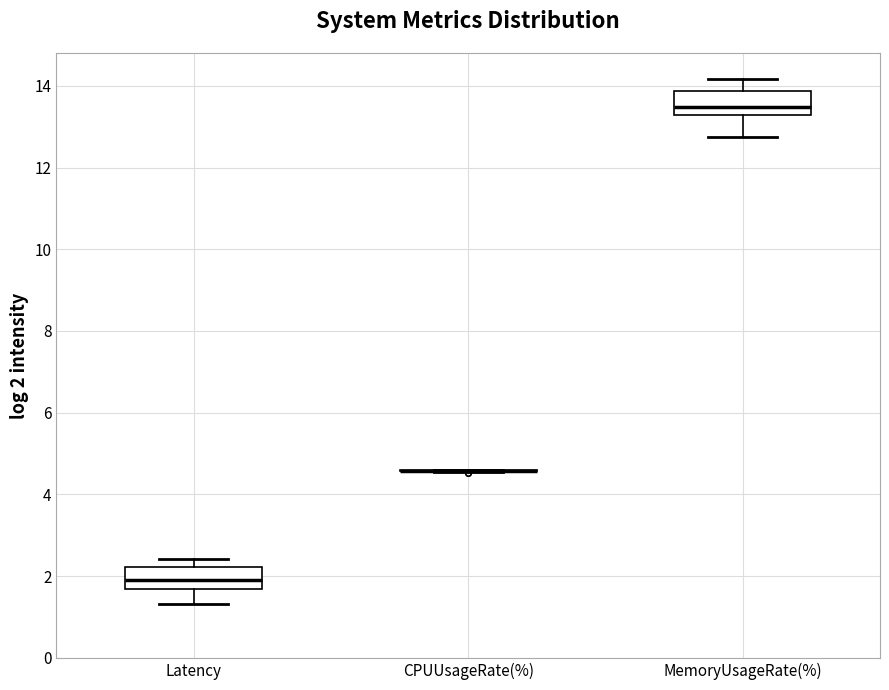

Reading left to right, transcribe this box plot: for each box, give where its median line is, the range the box spans, and where its two whiskers end, as read against the y-axis. The values are not printed on the chart, so give them approximately, as read against the axis.

Latency: median 2.0, box 1.6 to 2.2, whiskers 1.4 to 2.4
CPUUsageRate(%): box collapsed to a line at 4.6, whiskers 4.6 to 4.6
MemoryUsageRate(%): median 13.4, box 13.2 to 13.8, whiskers 12.8 to 14.2